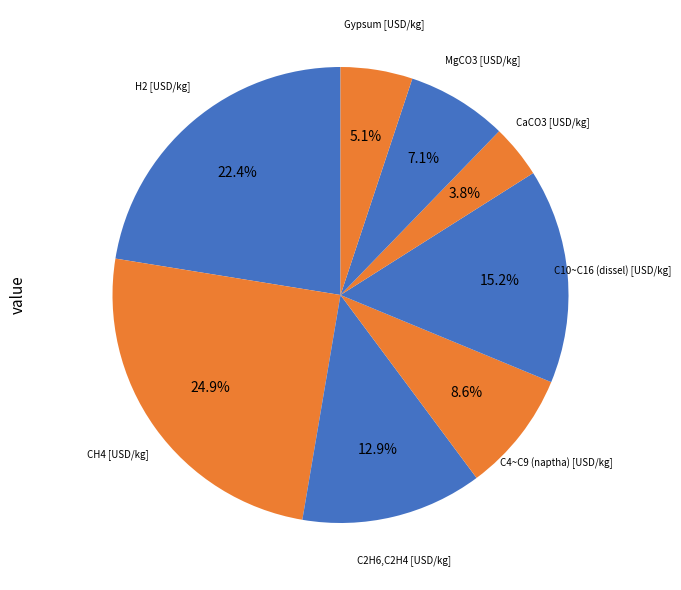

How many slices are in this pie chart?

8